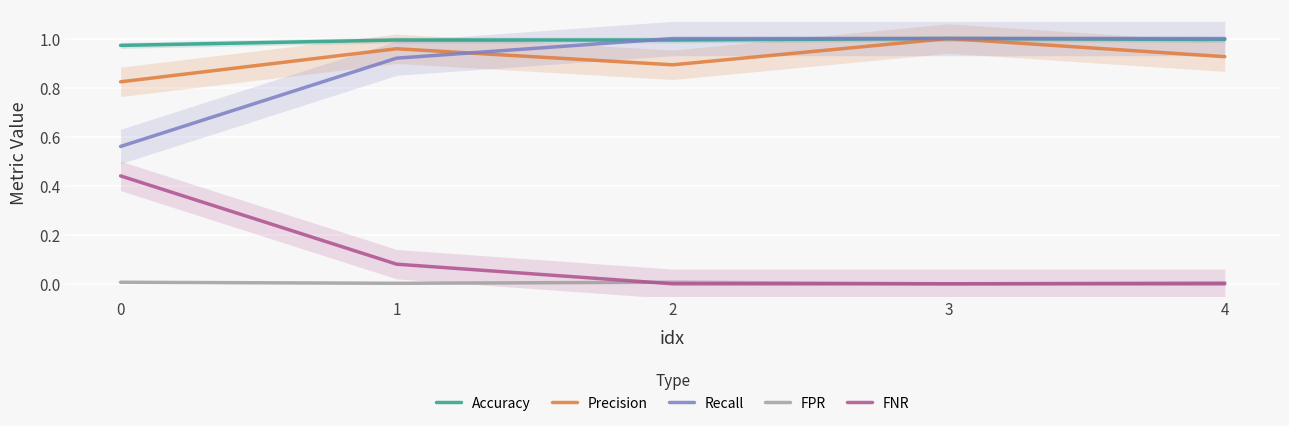

Is this an area chart (filled region under the line)?

No